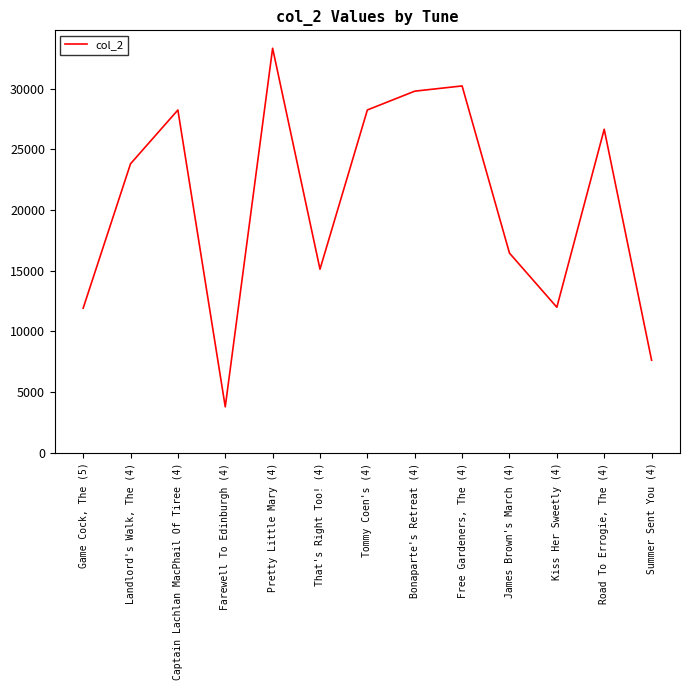

At which label is the value closest to 18555?

James Brown's March (4)